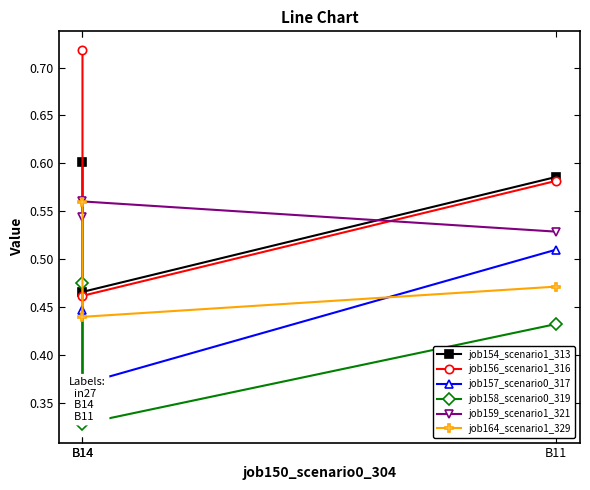

What is the total value across all series at B14?

3.3